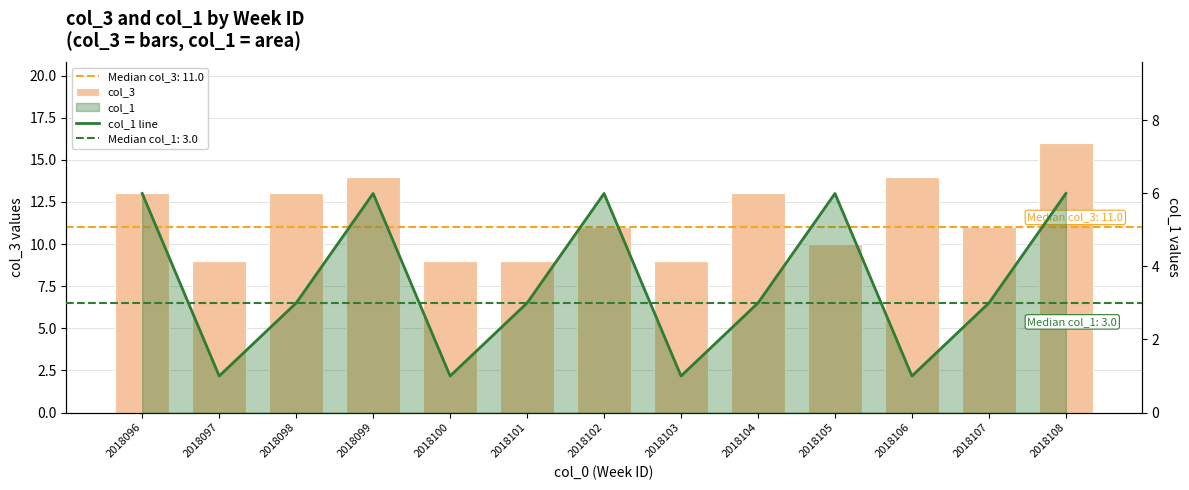

What is the value of the col_1 line bar at the 12th from the left?

3